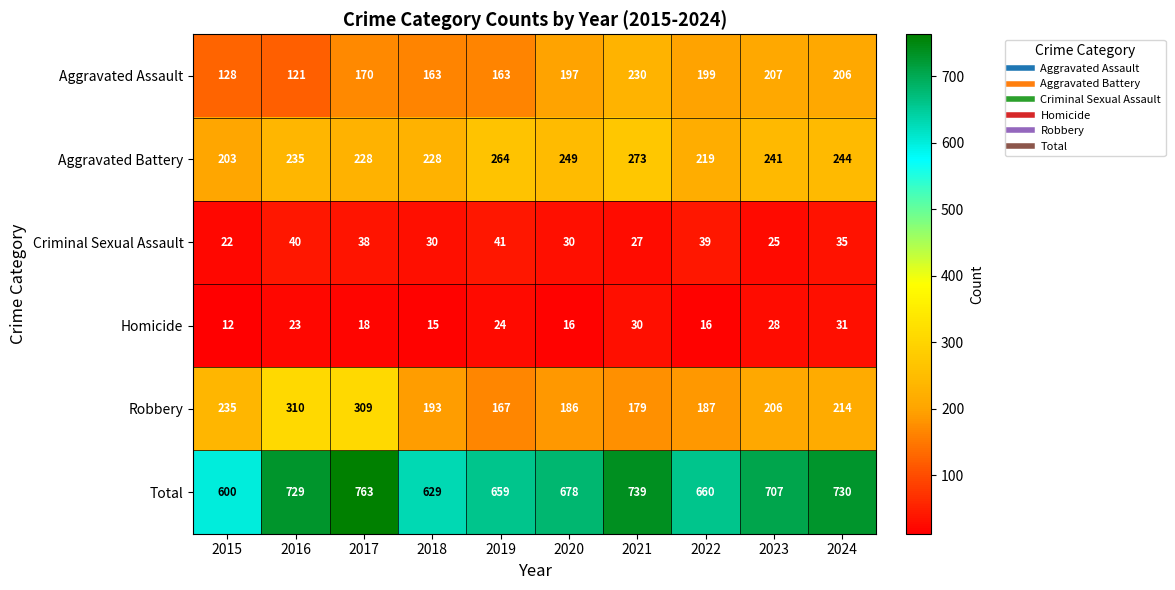

What is the smallest value displayed?

12